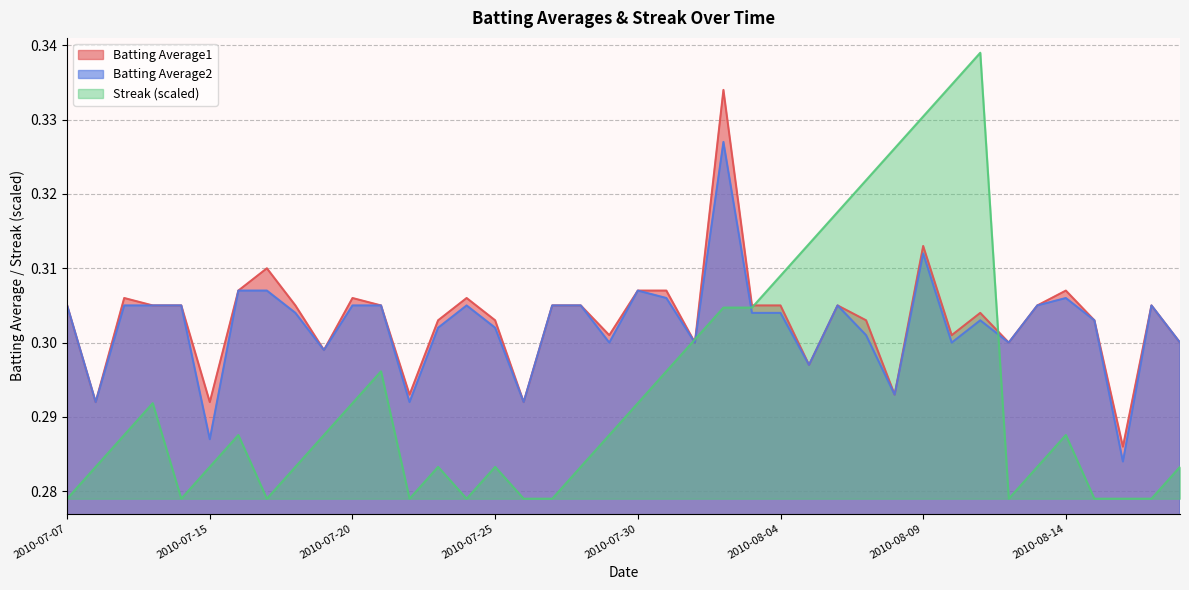

How many Streak values are between 0 and 1?

40